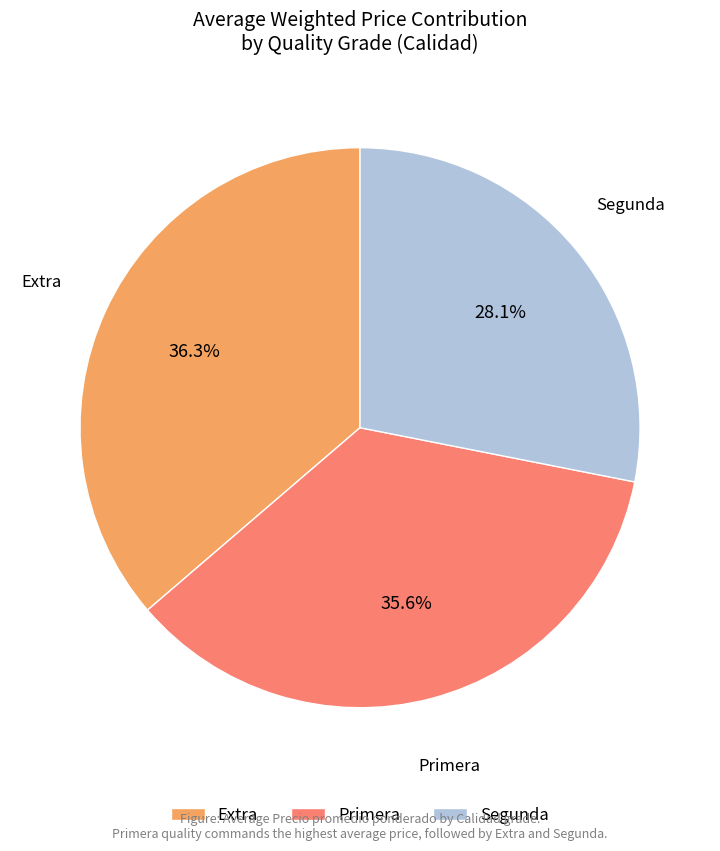

Does Primera represent more than half of the total?

No